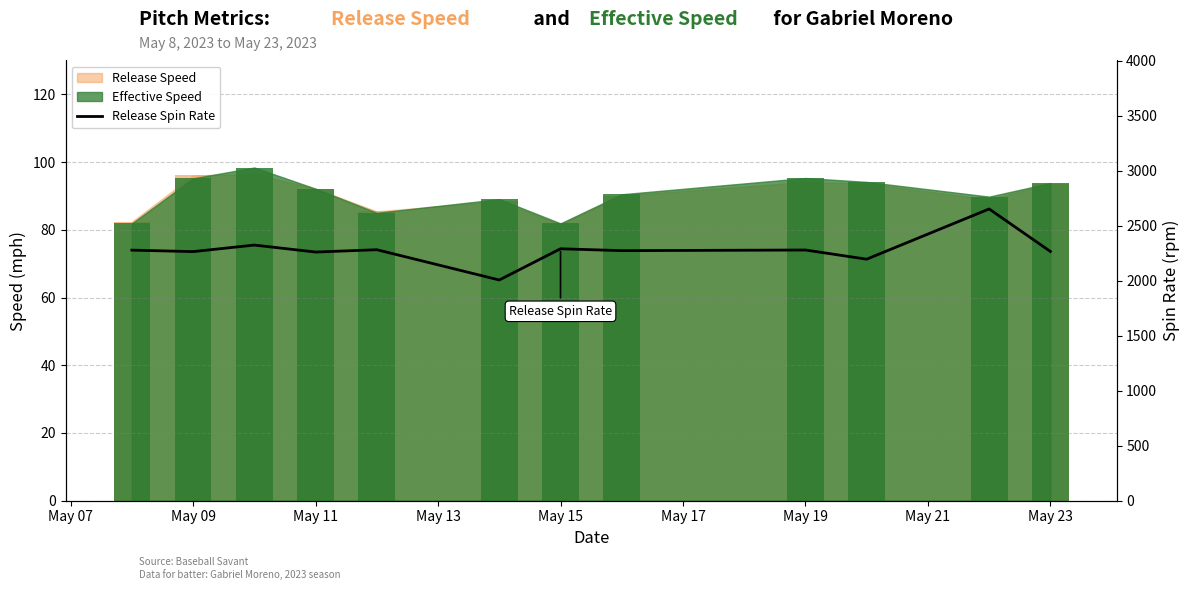

What is the sum of all values?

27359.8